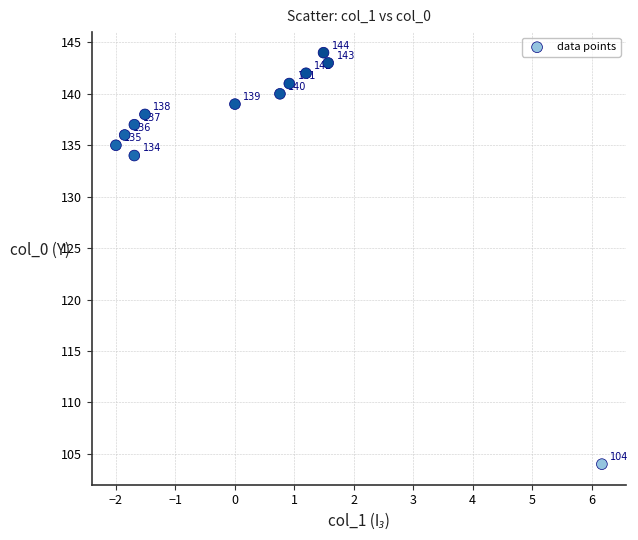

What is the range of Y values (max minus min)?

40